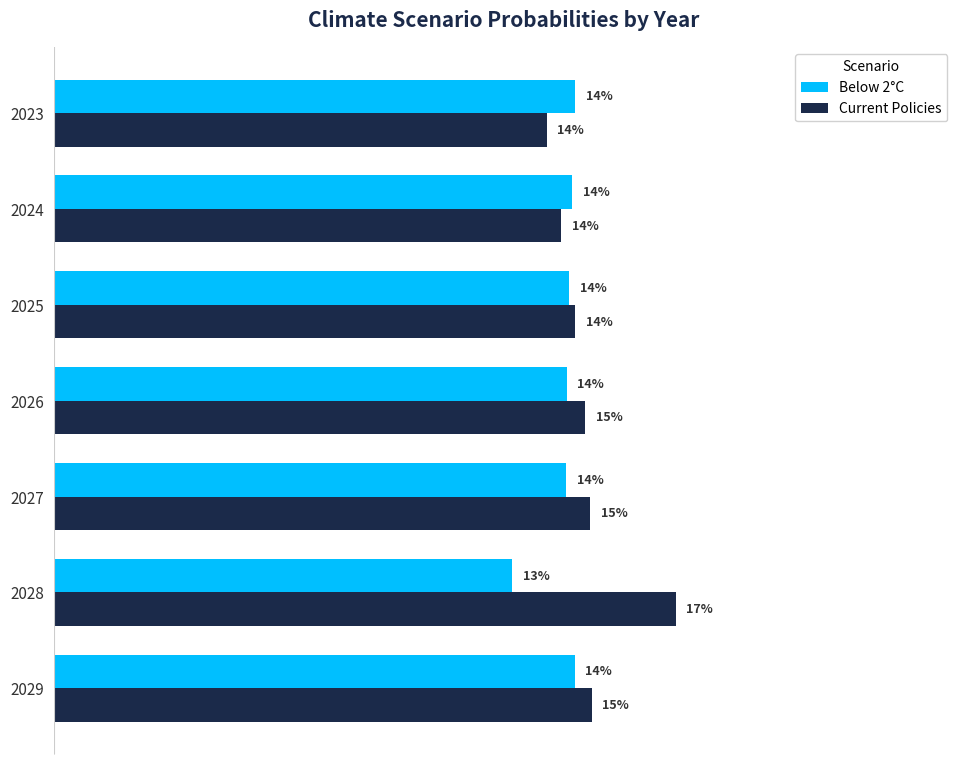

What is the value of the Current Policies bar at the 3rd from the left?

0.1